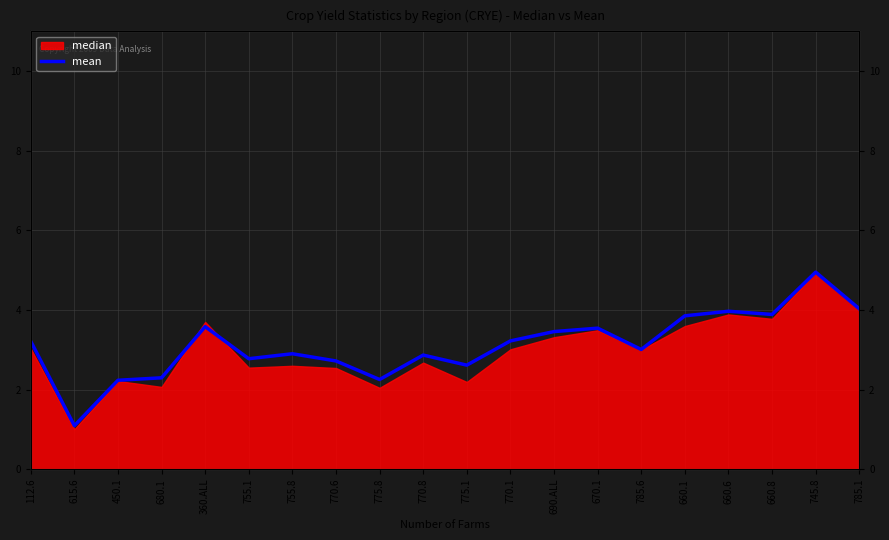

Where is the first local minimum?

615.6